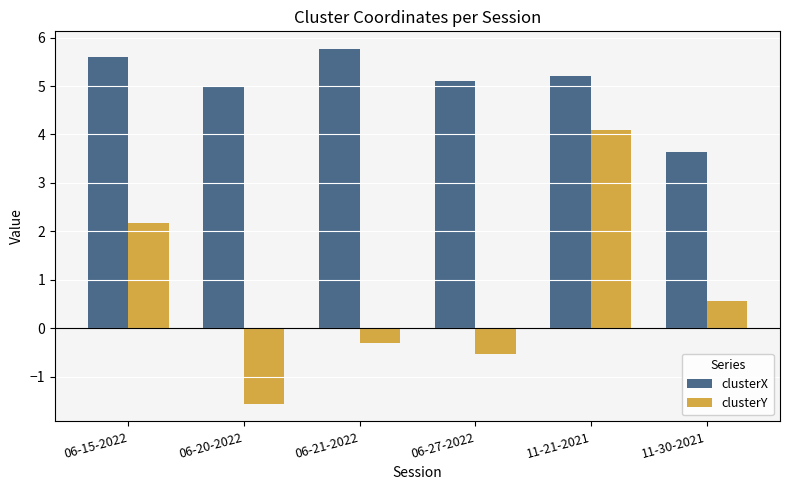

Which series changed the most between 06-15-2022 and 11-30-2021?

clusterX